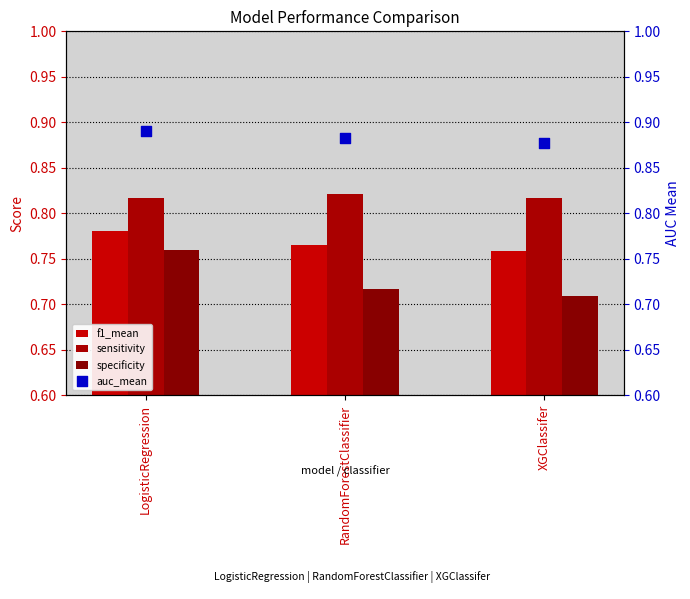

What are all the series names shown in the legend?

f1_mean, sensitivity, specificity, auc_mean